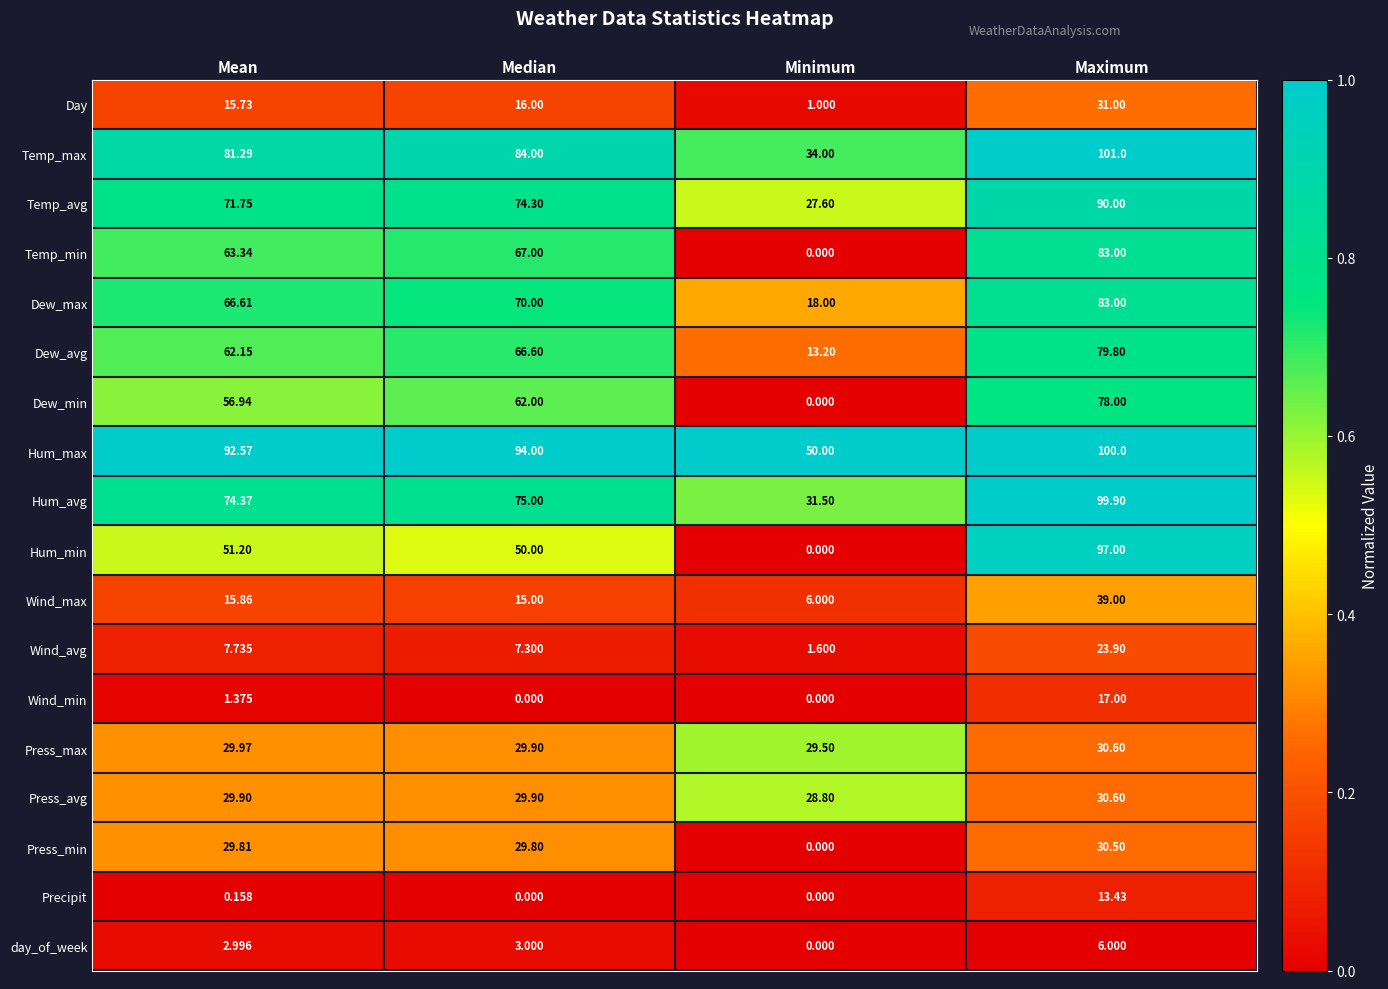

Which category has the highest value in the Wind_max series?

Maximum